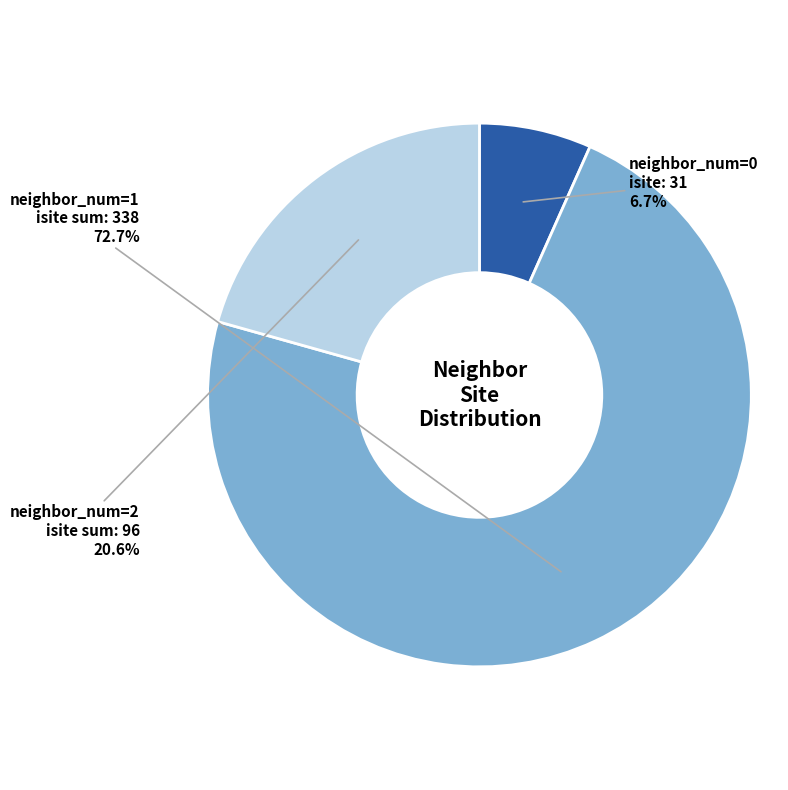

To the nearest percent, what is the average slice percentage?

33%